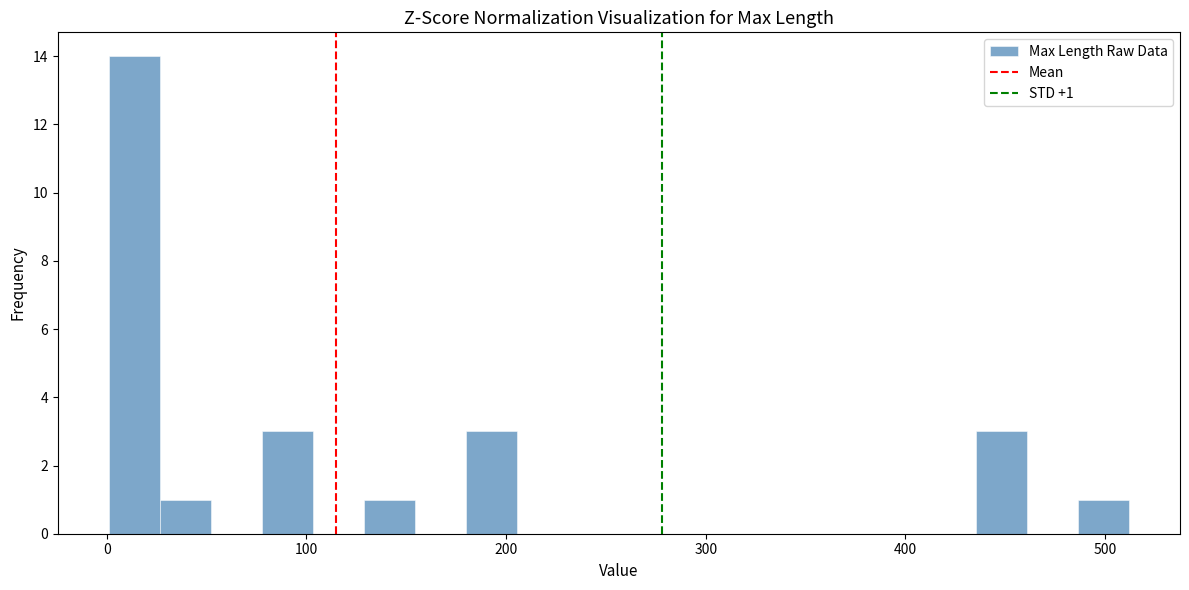

Around what value on the x-axis is the tallest bar? Give the approximate position of its centre, as read against the axis.

10